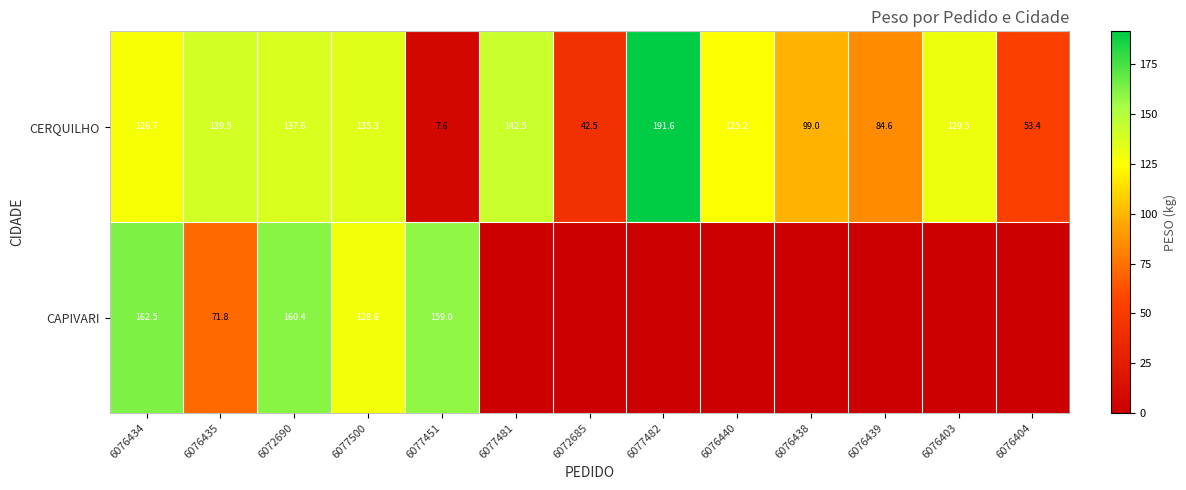

What is the total value across all series at 6076435?

211.3